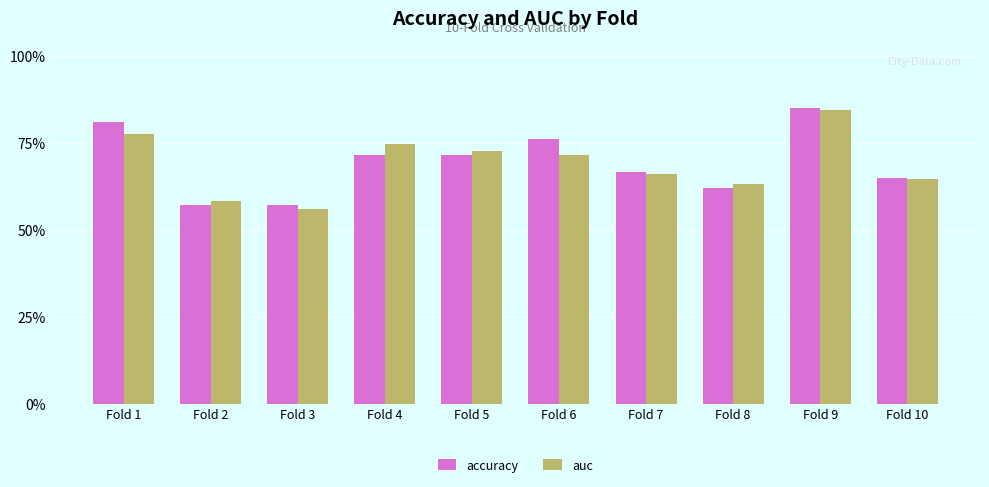

What is the total value across all series at Fold 5?

1.4